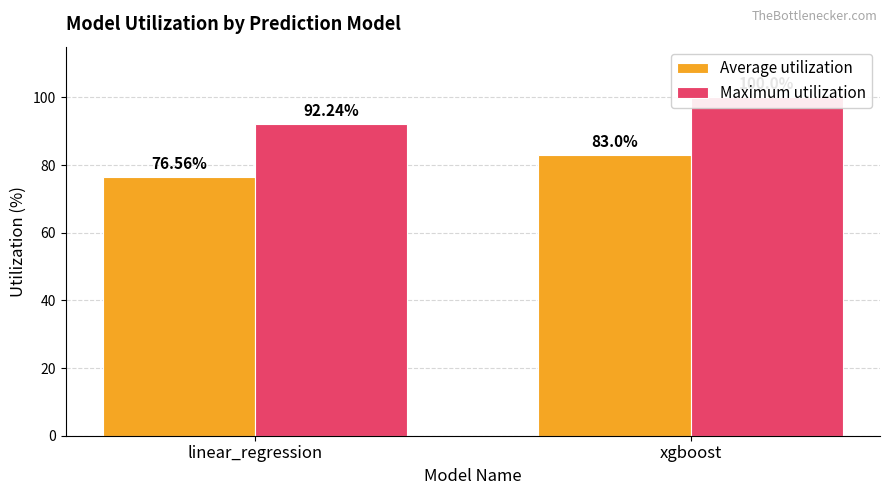

Is the value of Average utilization at linear_regression greater than the value of Maximum utilization at xgboost?

No